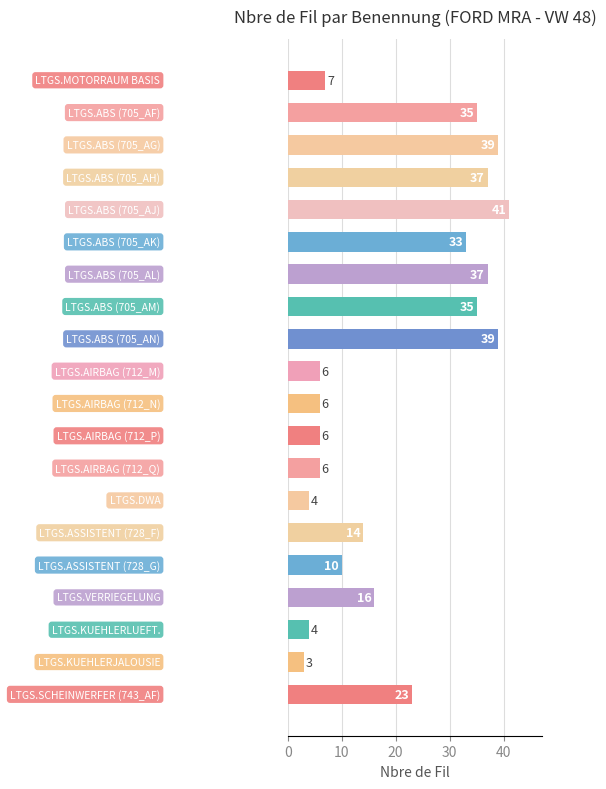

What is the value of the 8th bar from the top?

35